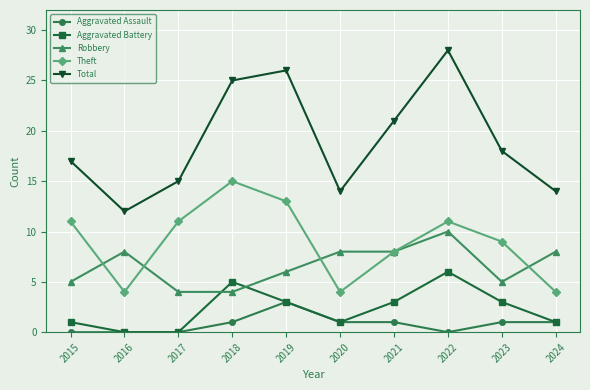

At which label does Robbery reach its peak?

2022